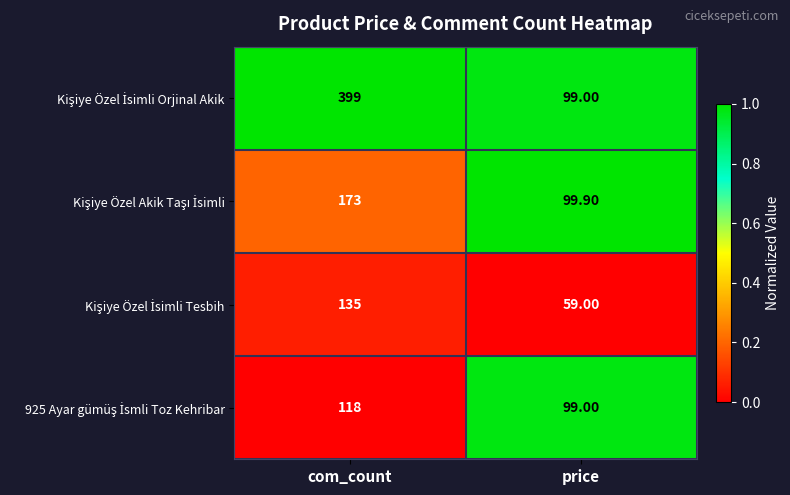

What is the total value across all series at com_count?

825.0